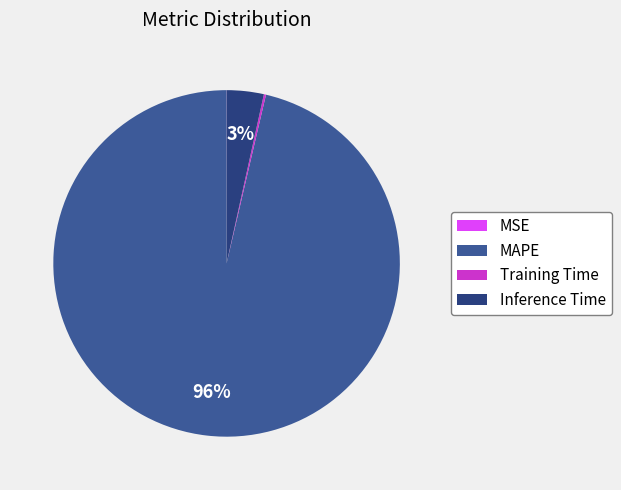

Combined, do MAPE and Inference Time account for over 50%?

Yes